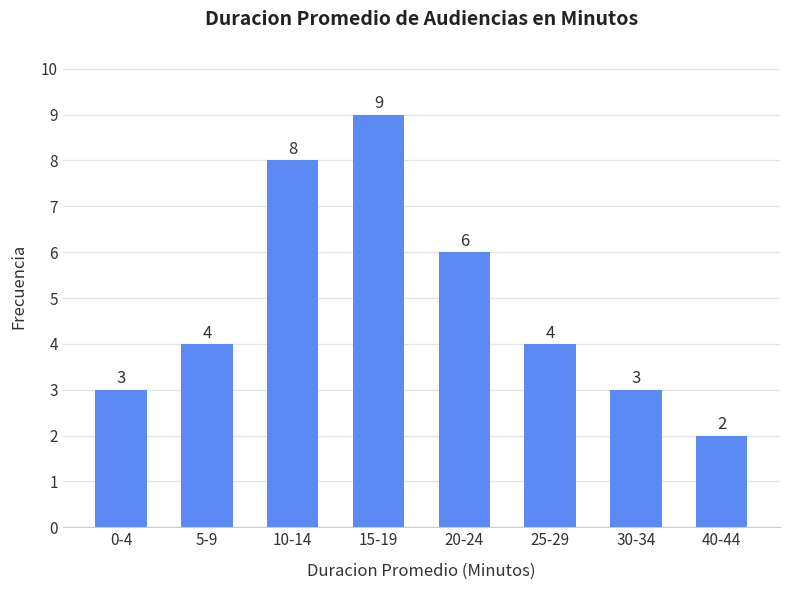

Reading left to right, list all the values displayed in this chart.

0-4=3	5-9=4	10-14=8	15-19=9	20-24=6	25-29=4	30-34=3	40-44=2